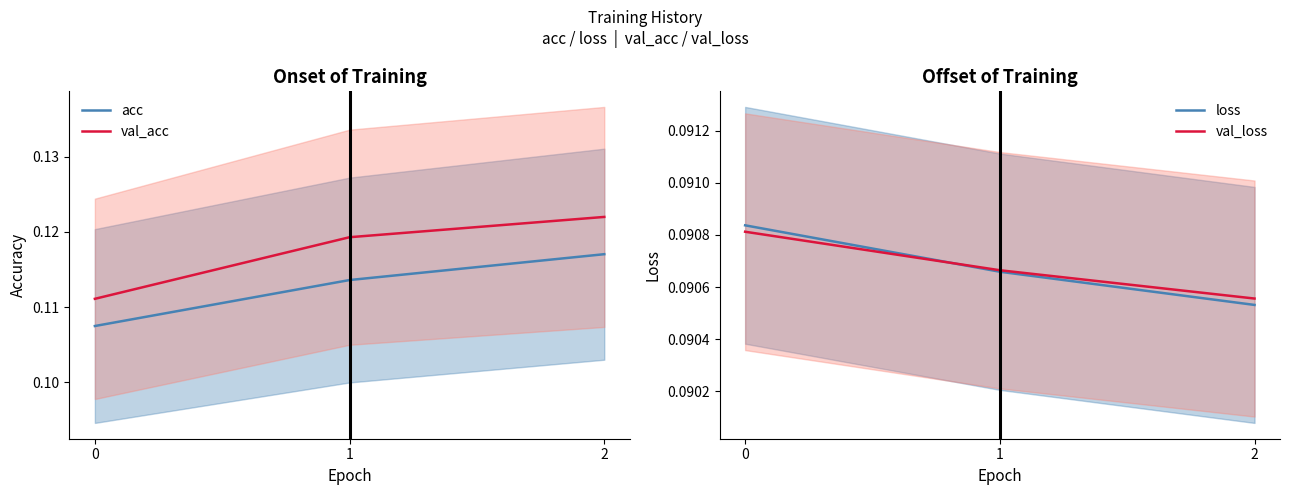

What is the value of the val_acc point at the 3rd from the left?

0.1